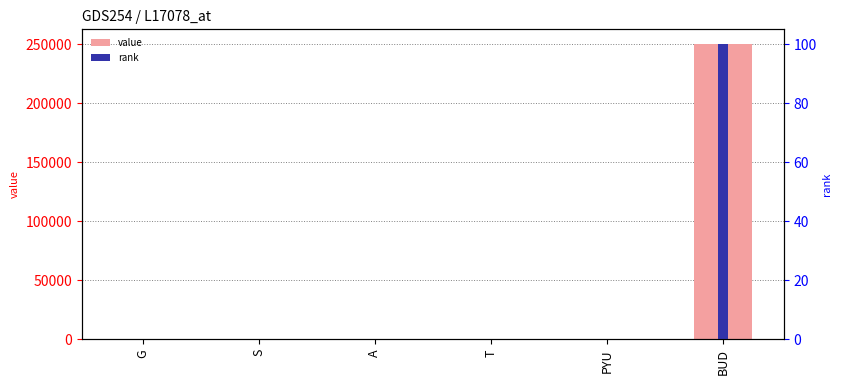

List the series in order of their overall mean, highest first.

col_1, scaled rank